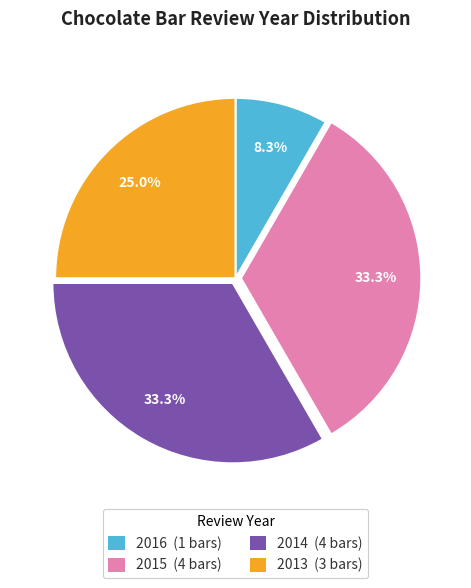

Is there any slice that represents more than half of the pie?

No